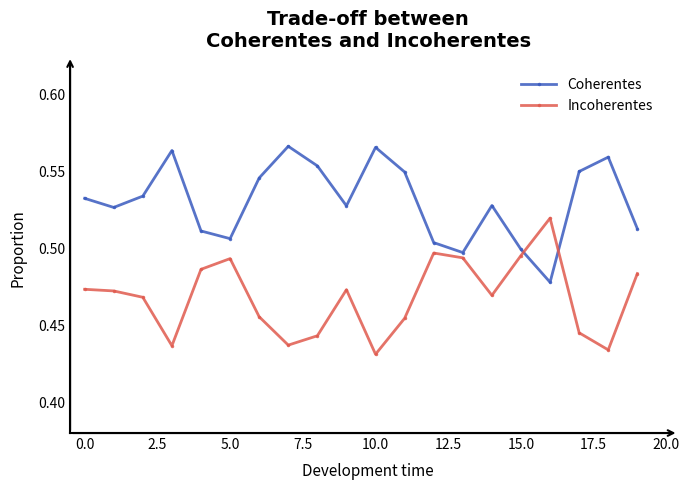

List the series in order of their overall mean, lowest first.

Incoherentes, Coherentes